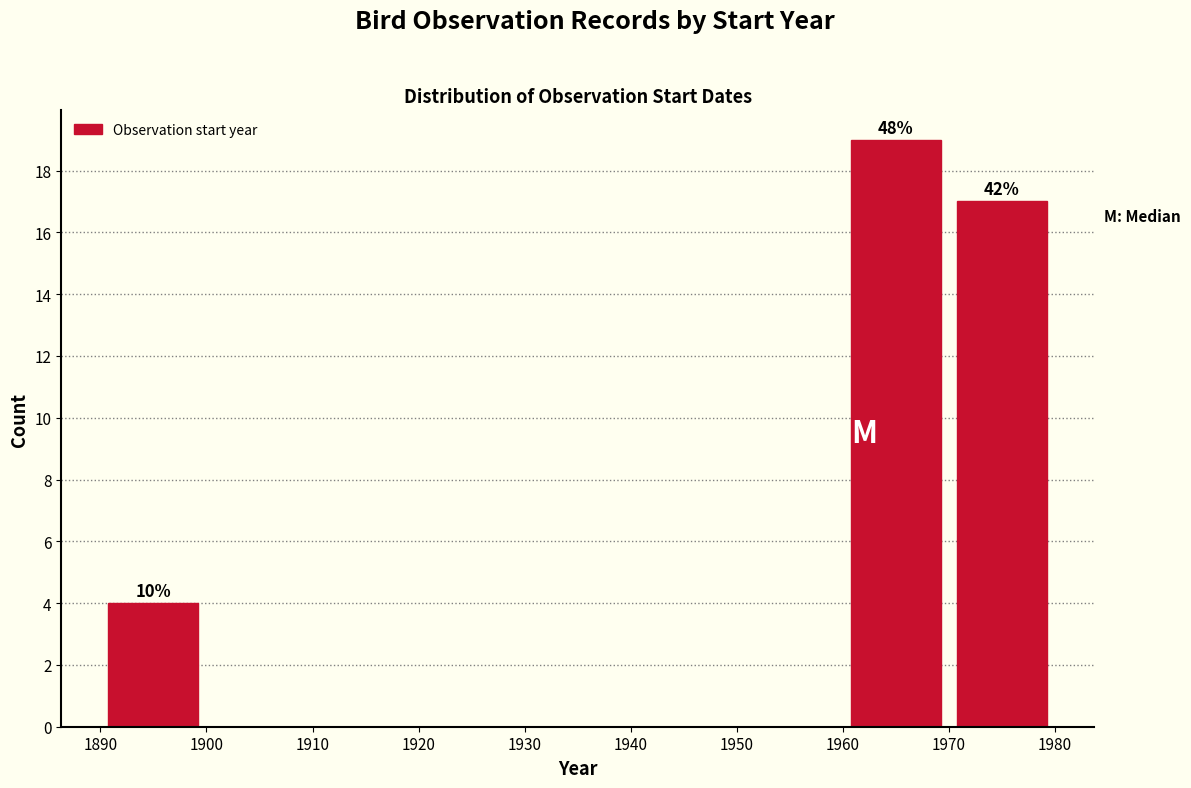

Which range on the x-axis has the tallest bar?

1960 to 1970